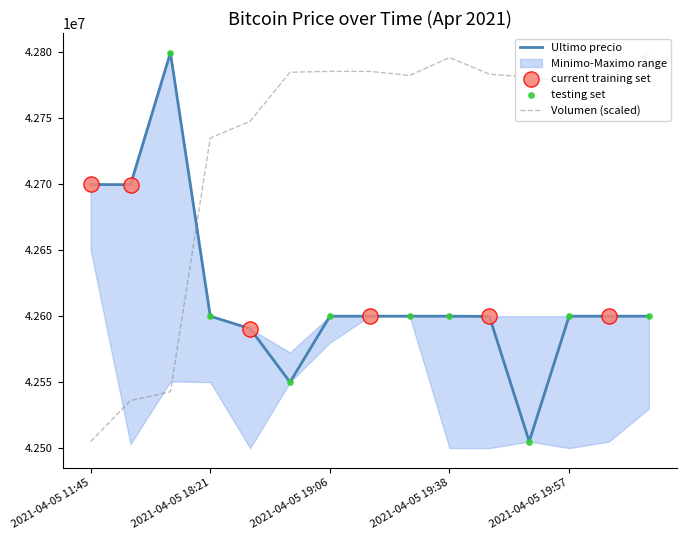

Which series ends up on top after the final intersection of Volumen (scaled) and Ultimo precio?

Volumen (scaled)